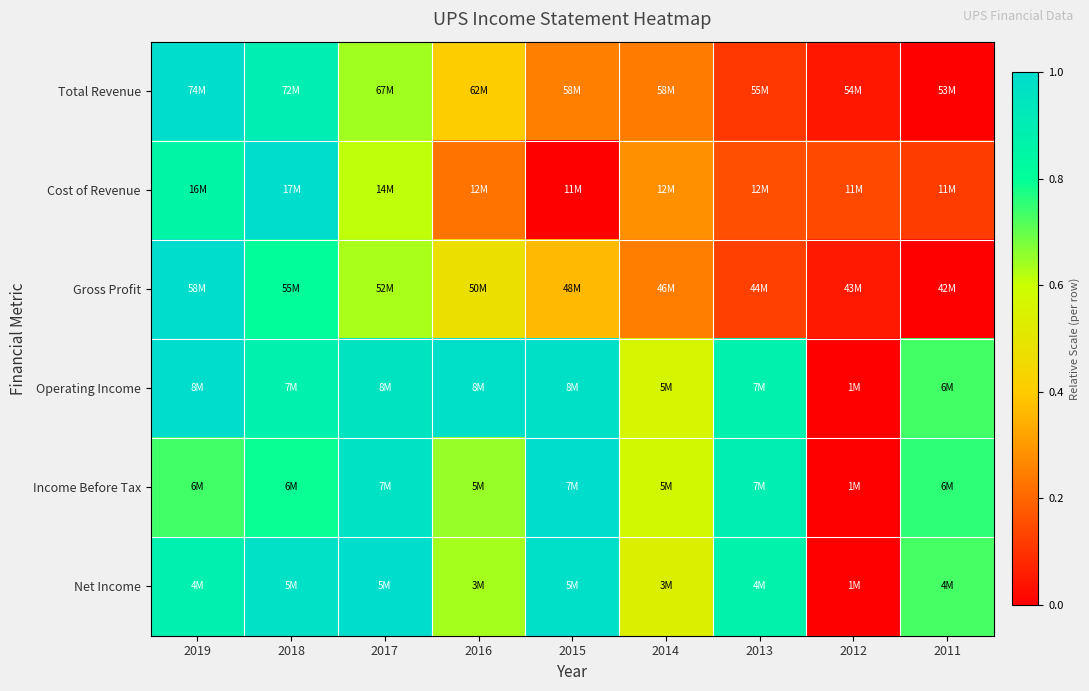

Rank the series by their maximum value, from highest to lowest.

Total Revenue, Cost of Revenue, Gross Profit, Operating Income, Income Before Tax, Net Income